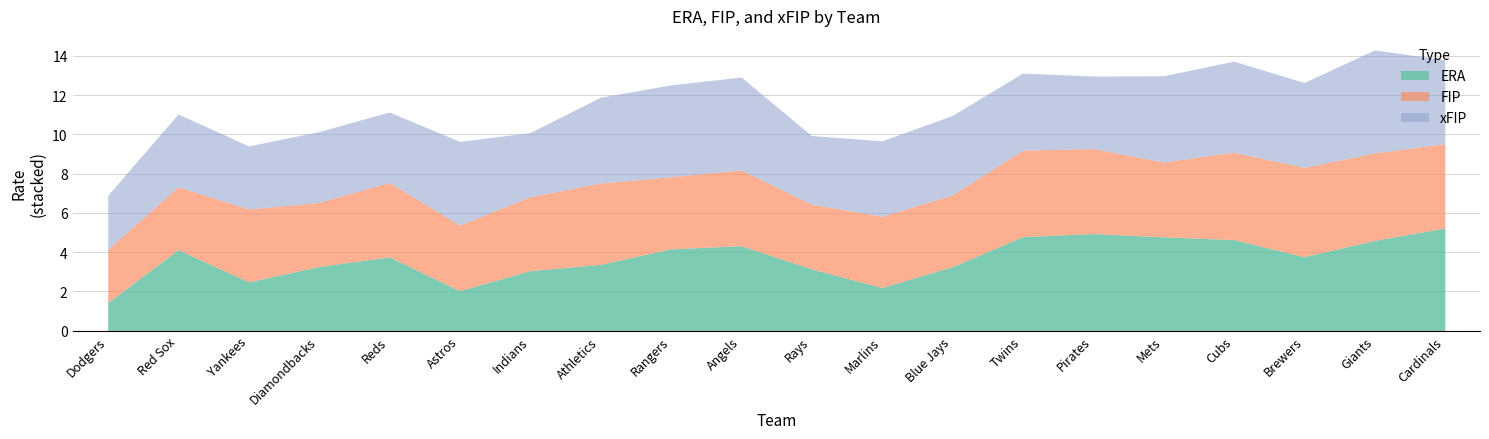

What is the difference between the highest and lowest values at Reds?

0.2